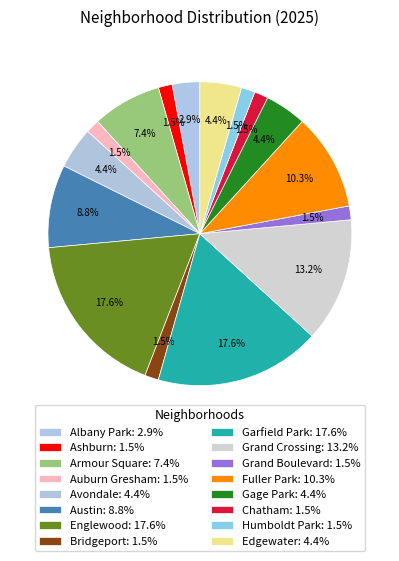

Count the number of slices in the pie.

16